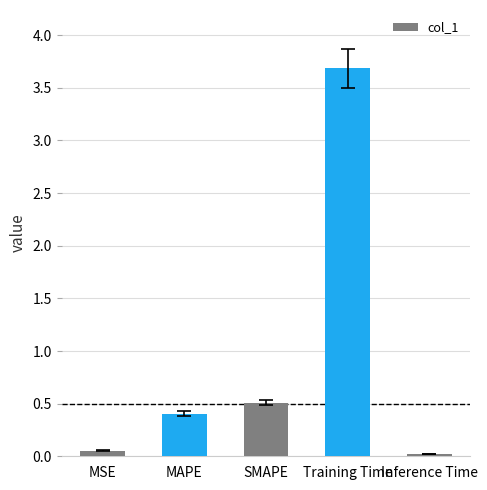

What is the maximum value shown in the chart?

3.7